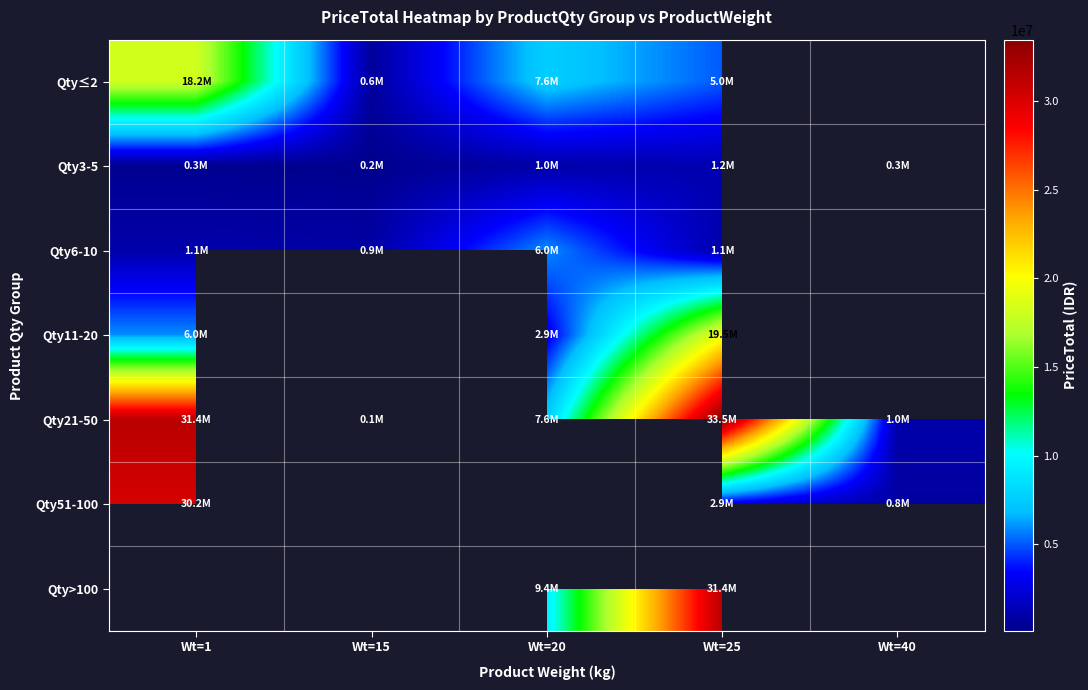

How many values in the Qty6-10 series are below 1061242?

1